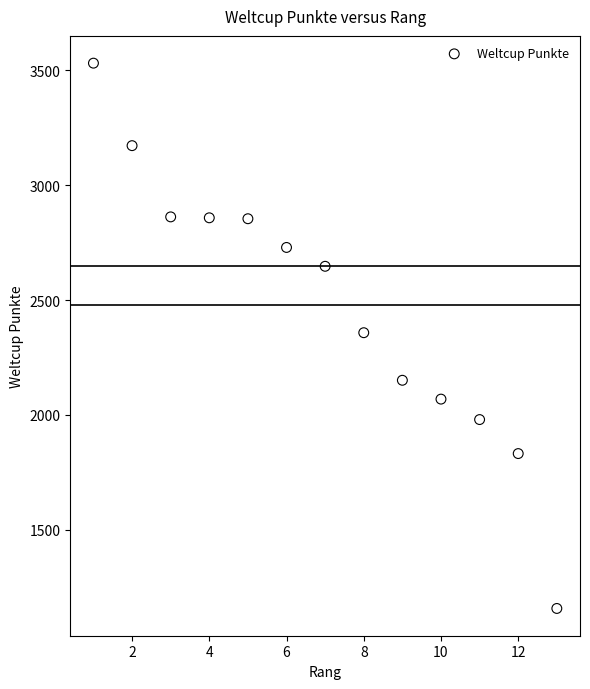

What is the range of Y values (max minus min)?

2373